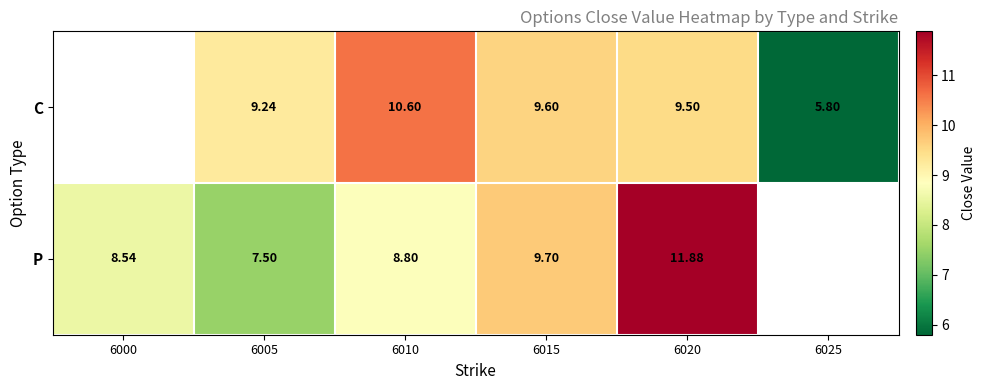

Is the value of P at 6015 greater than the value of C at 6005?

Yes